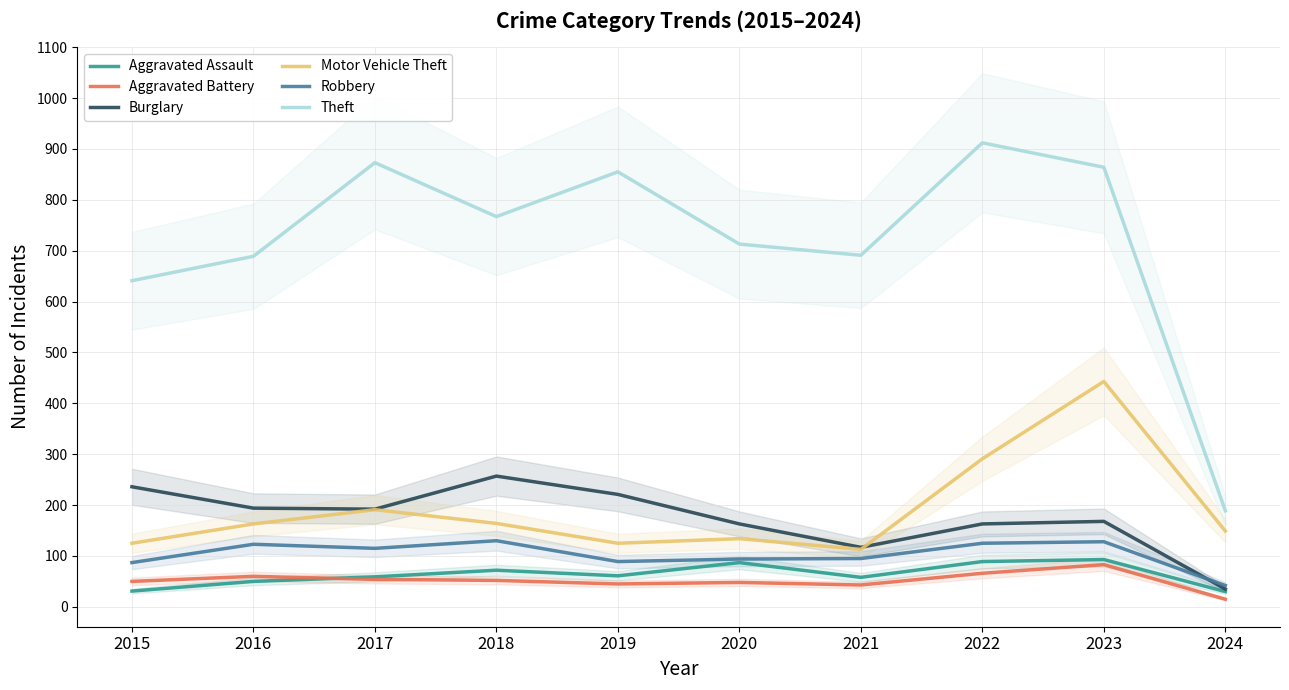

The value of Burglary at 2024 is 56. True or false?

False